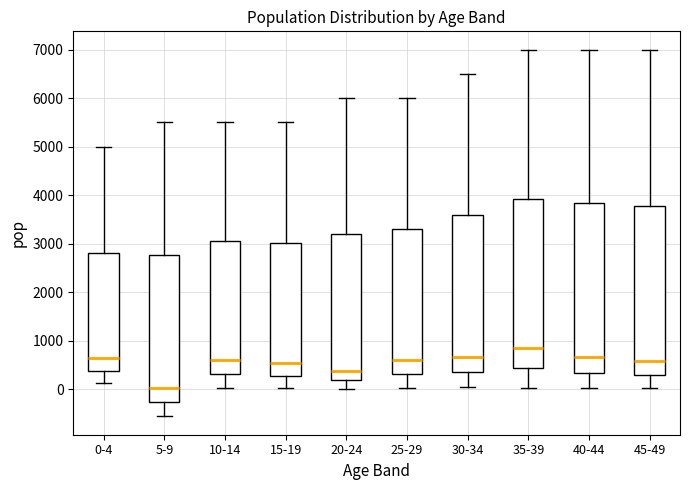

Which box's median line is the highest?

35-39